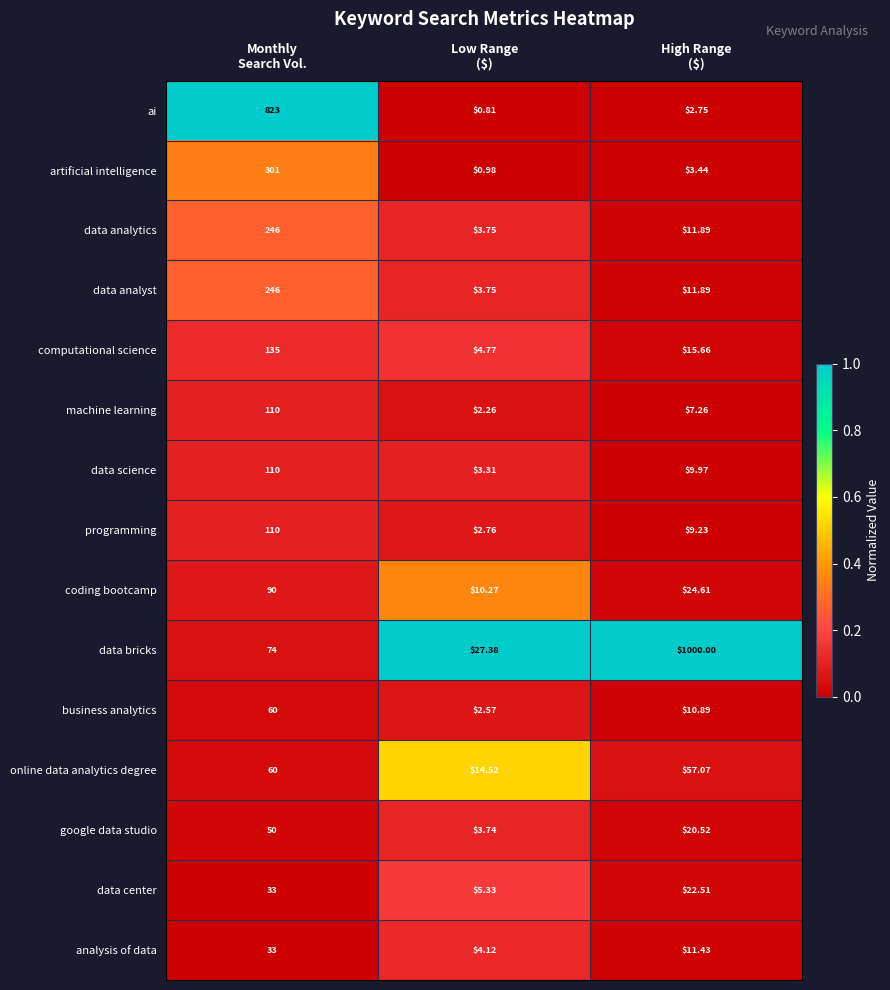

Which series has the largest total across all categories?

data bricks